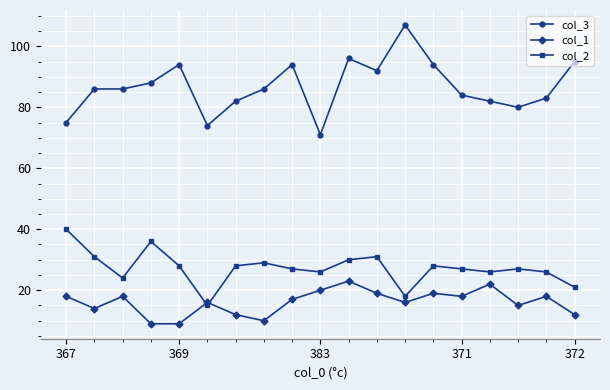

Which series has the largest total across all categories?

col_3